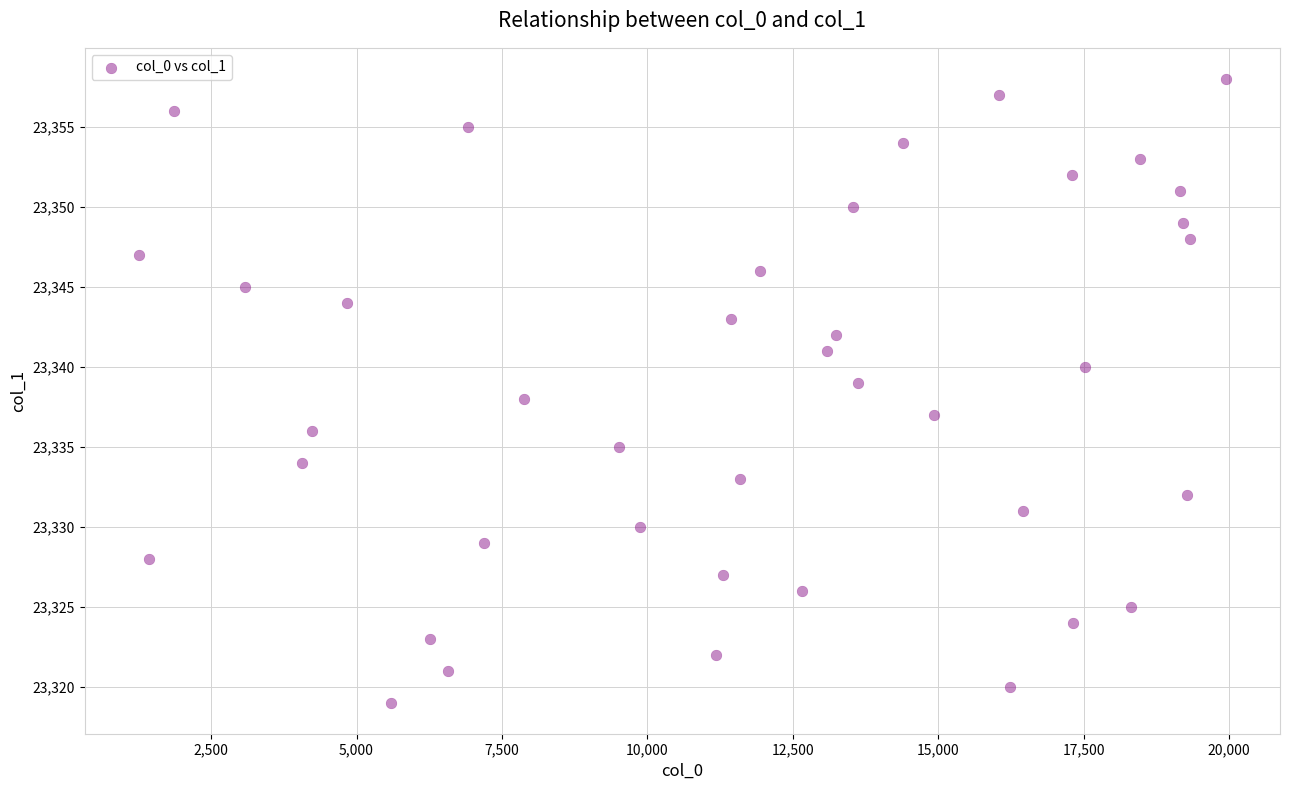

What is the range of Y values (max minus min)?

39